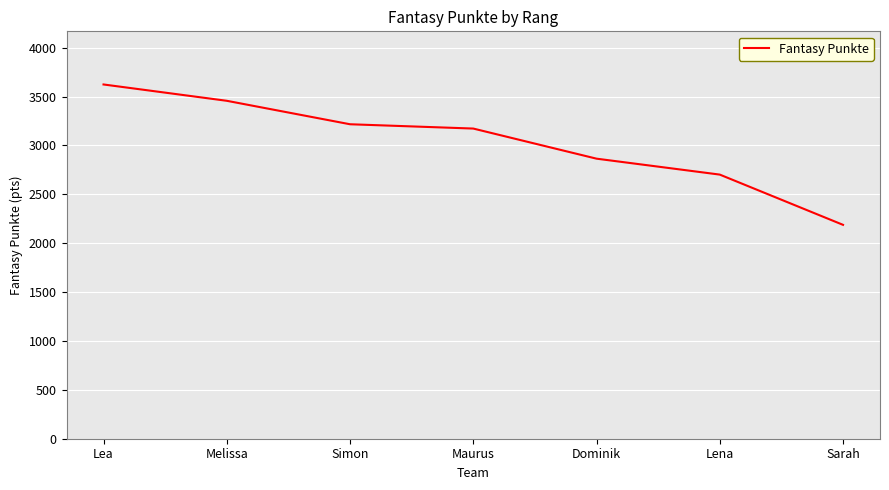

Is it true that the value at Sarah is 960?

False